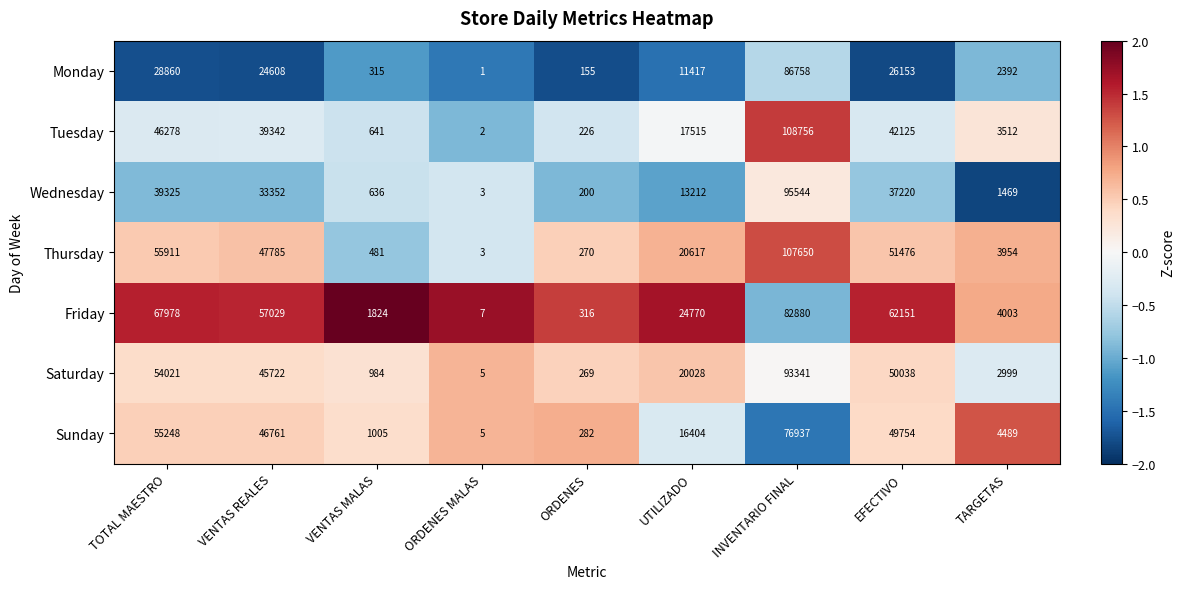

What is the average value of the Sunday series?

27876